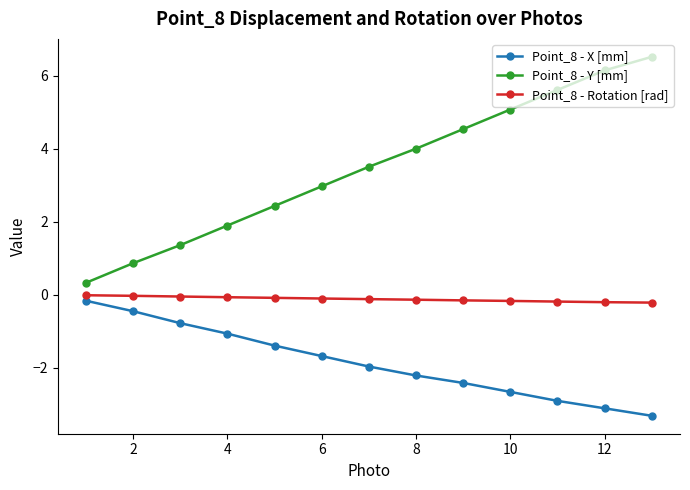

What is the difference between the maximum and minimum values in the Point_8 - Y [mm] series?

6.2